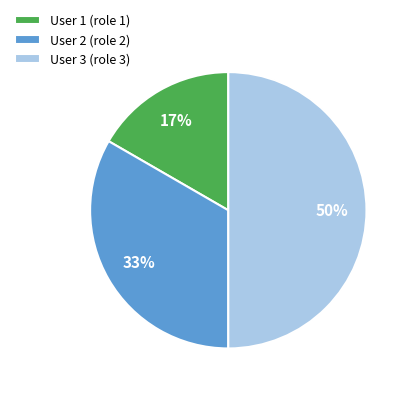

Is the sum of User 1 (role 1) and User 3 (role 3) greater than half?

Yes